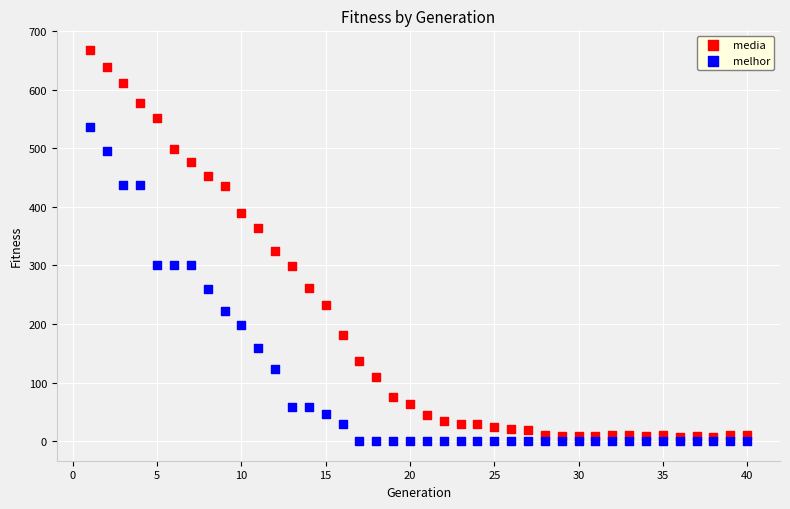

In the media series, what Y value is closest to 337?

324.5